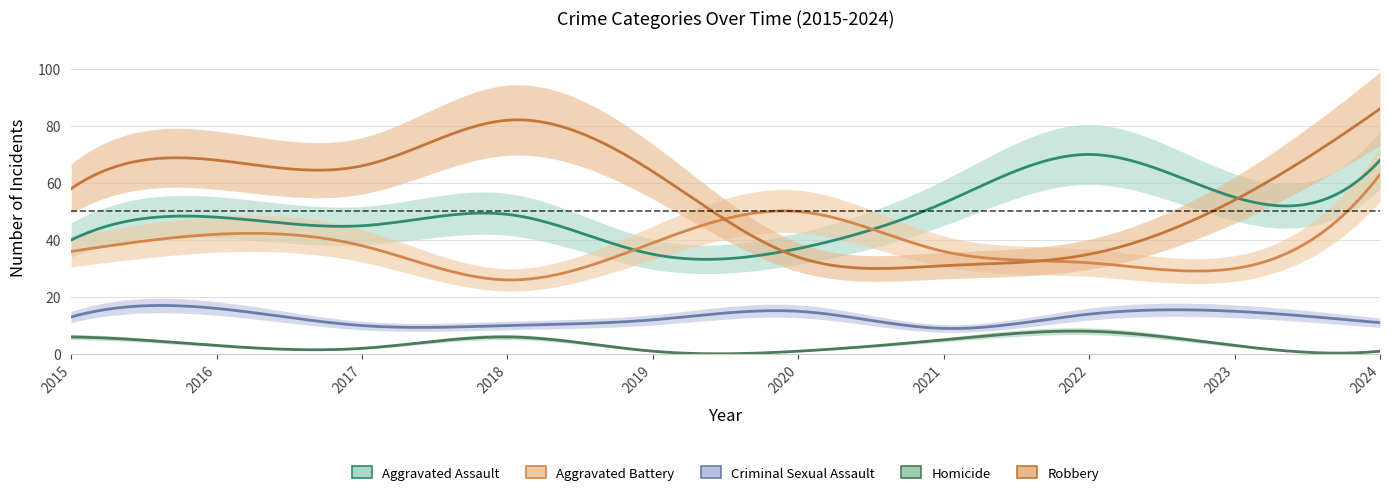

Does the chart have visible grid lines?

Yes